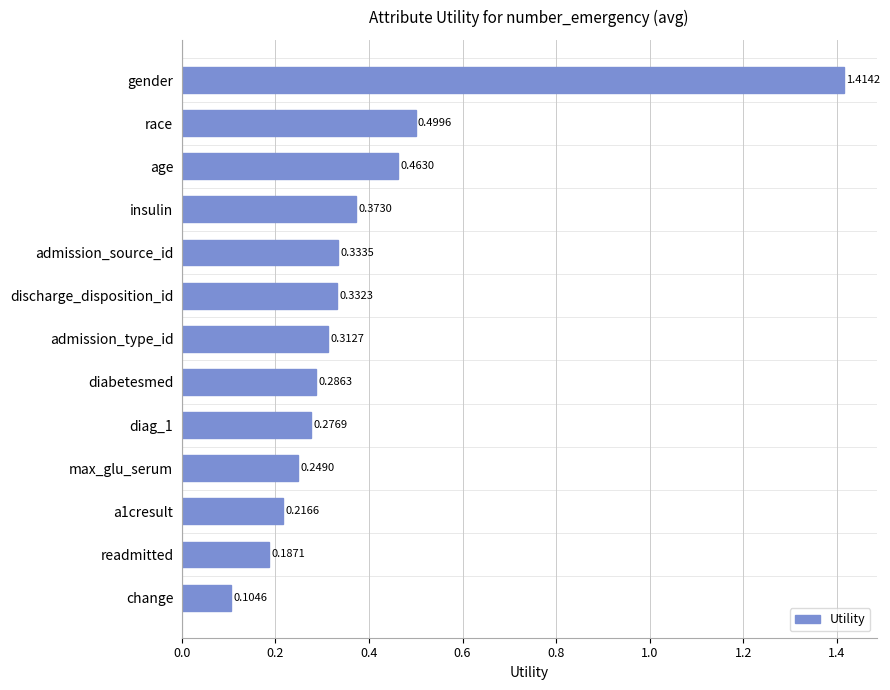

What is the sum of all values?

5.0